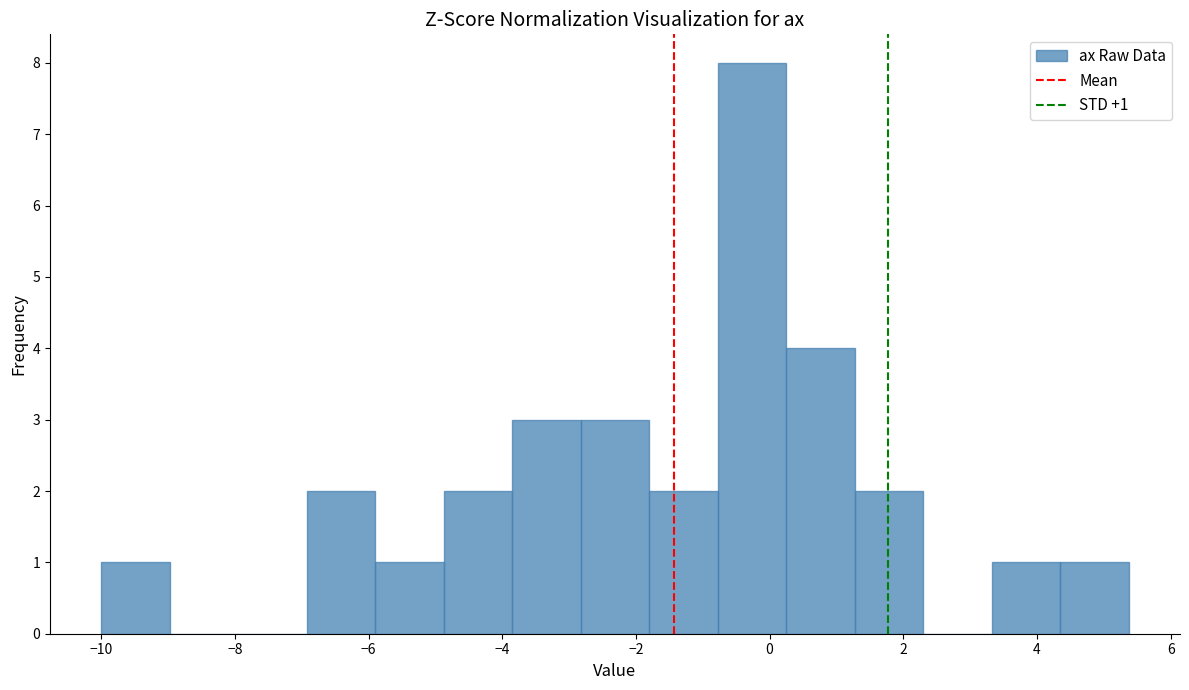

Over which range of the x-axis is the bar tallest?

-0.8 to 0.2